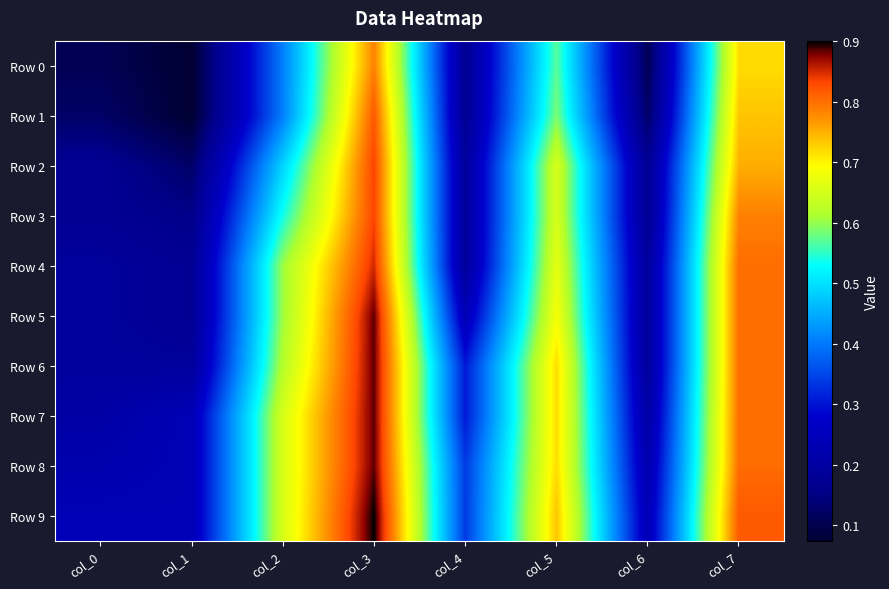

Which series has the widest spread of values?

Row 1